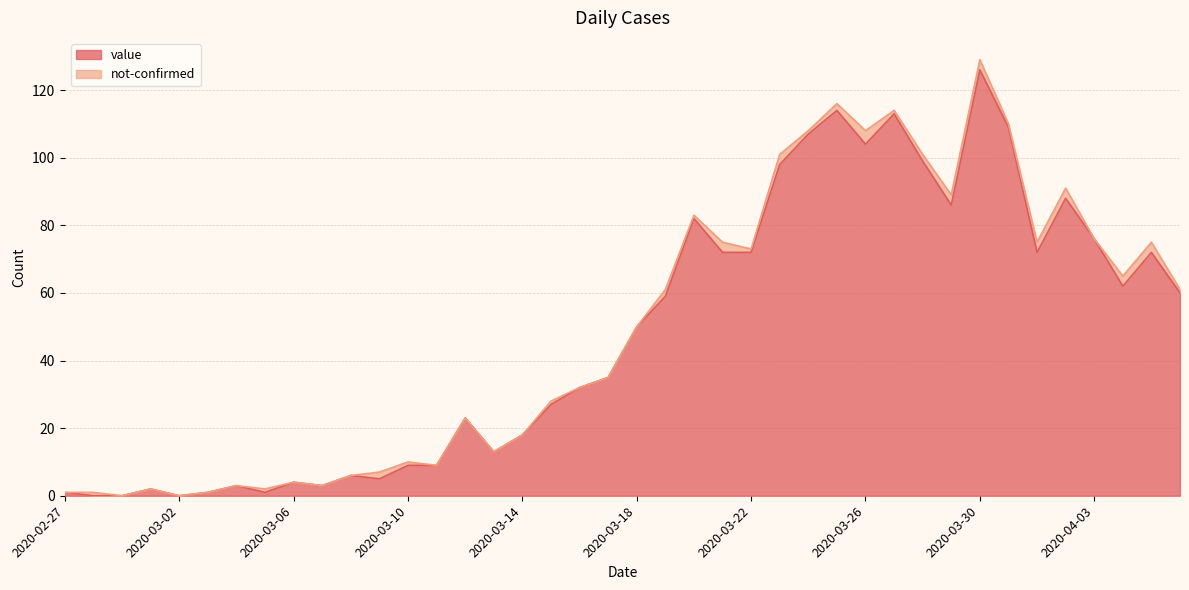

What is the difference between the values at 2020-03-31 and 2020-03-26?

5